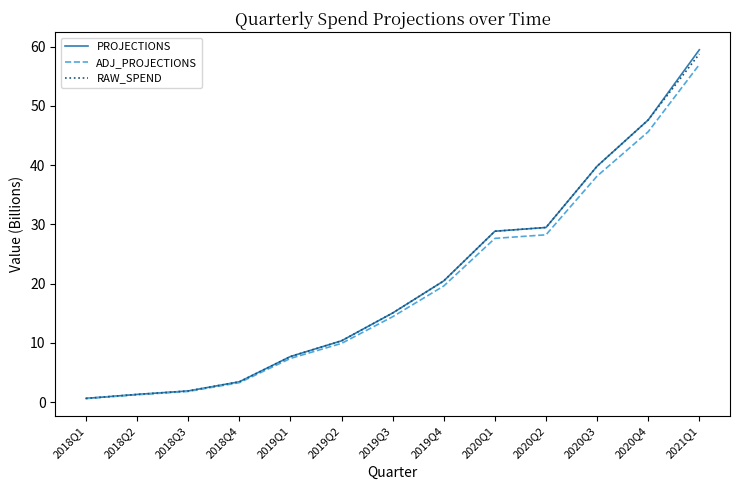

Which category has the highest value in the RAW_SPEND series?

2021Q1